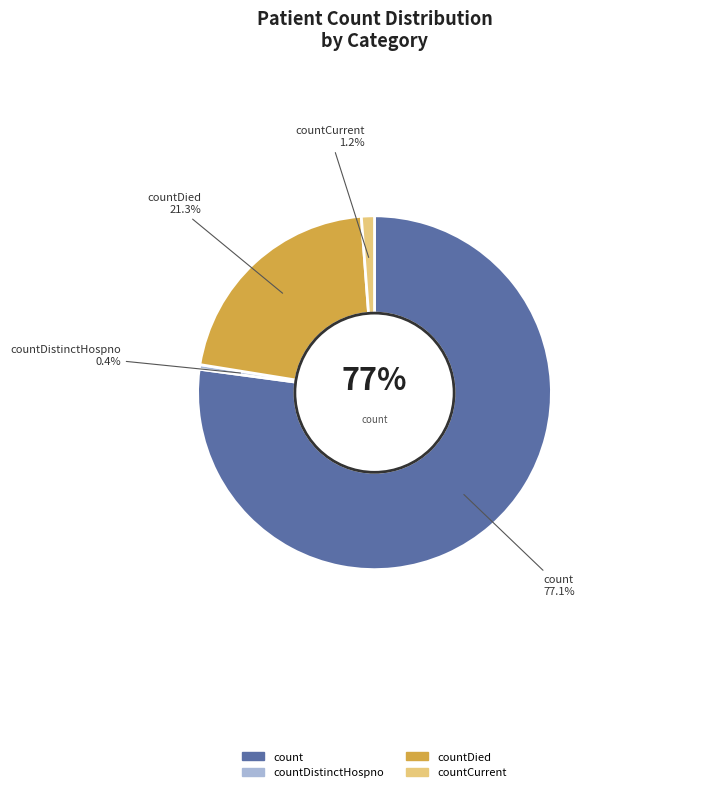

Does count represent more than half of the total?

Yes